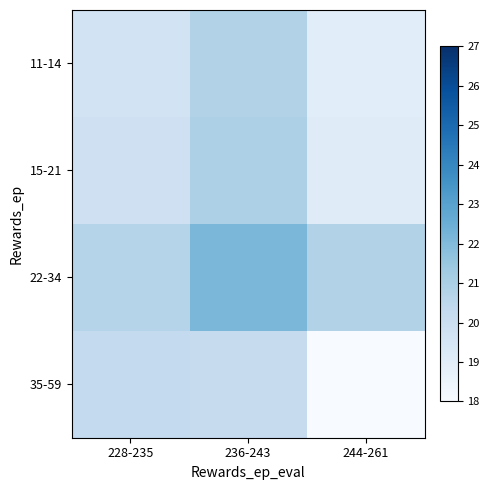

Between 236-243 and 244-261, which series saw the biggest shift?

35-59